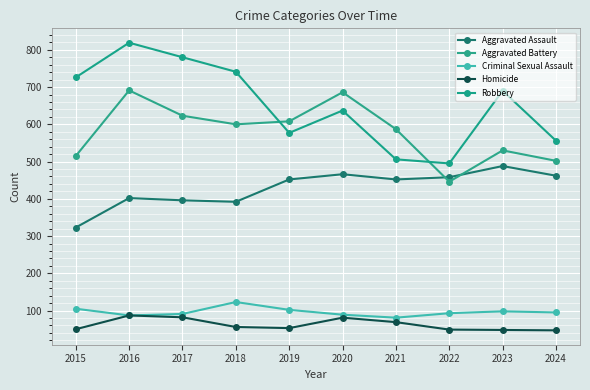

Which category has the lowest value in the Homicide series?

2024